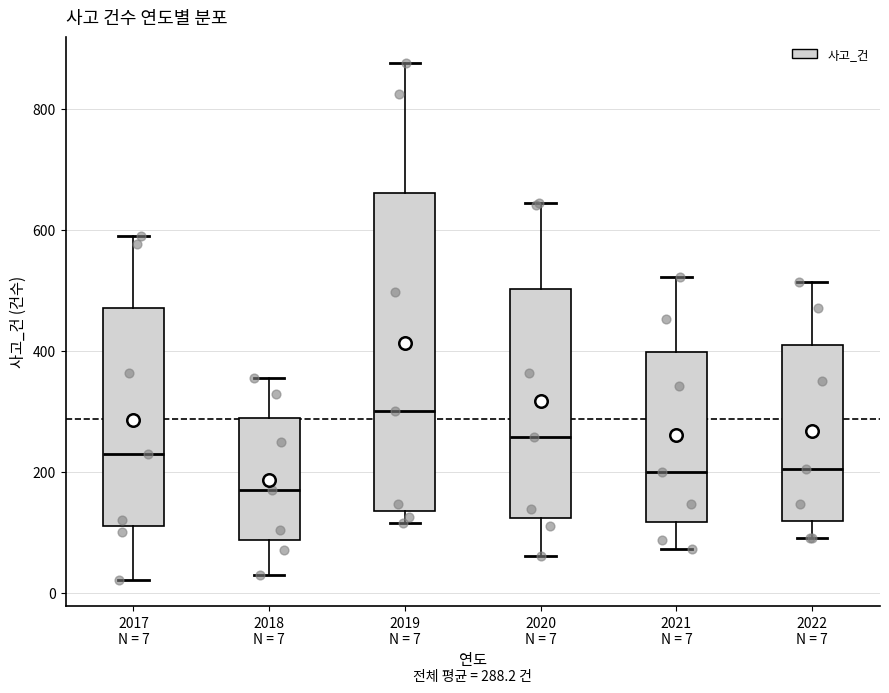

Which box has the highest median line?

2019 N = 7